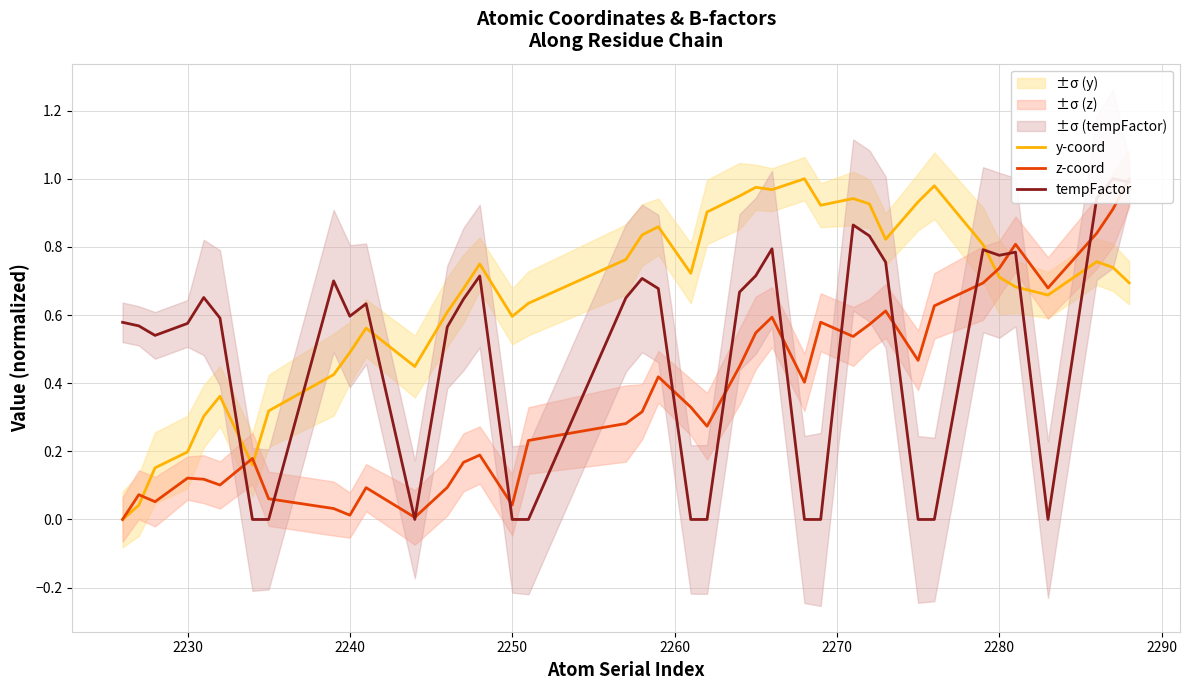

Reading right to left, extract all data points from this chart.

y-coord: 0.7	0.7	0.8	0.7	0.7	0.7	0.8	1.0	0.9	0.8	0.9	0.9	0.9	1.0	1.0	1.0	0.9	0.9	0.7	0.9	0.8	0.8	0.6	0.6	0.7	0.7	0.6	0.4	0.6	0.5	0.4	0.3	0.2	0.4	0.3	0.2	0.2	0.0	0.0
z-coord: 1.0	0.9	0.8	0.7	0.8	0.7	0.7	0.6	0.5	0.6	0.6	0.5	0.6	0.4	0.6	0.5	0.4	0.3	0.3	0.4	0.3	0.3	0.2	0.0	0.2	0.2	0.1	0.0	0.1	0.0	0.0	0.1	0.2	0.1	0.1	0.1	0.1	0.1	0.0
tempFactor: 1.0	1.0	0.9	0.0	0.8	0.8	0.8	0.0	0.0	0.8	0.8	0.9	0.0	0.0	0.8	0.7	0.7	0.0	0.0	0.7	0.7	0.7	0.0	0.0	0.7	0.6	0.6	0.0	0.6	0.6	0.7	0.0	0.0	0.6	0.7	0.6	0.5	0.6	0.6